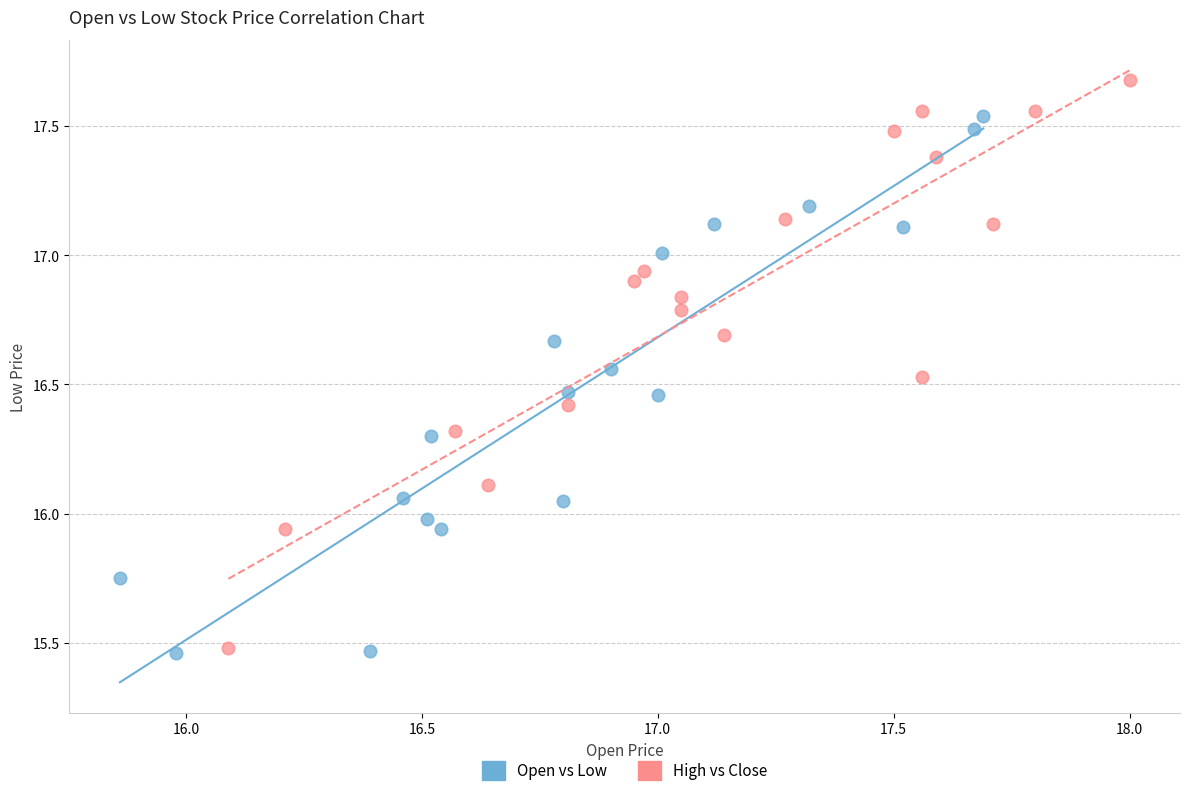

Which series reaches the maximum Y coordinate?

High vs Close